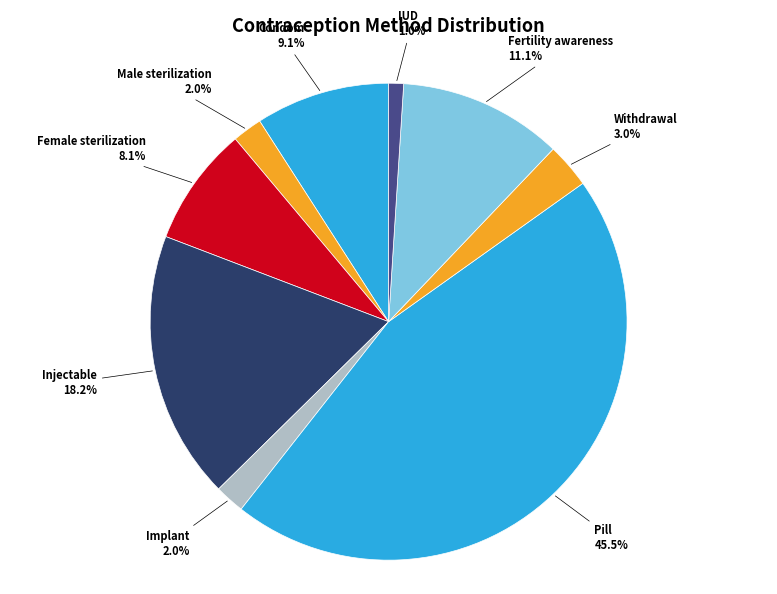

Is it true that Fertility awareness is 11% of the pie?

True